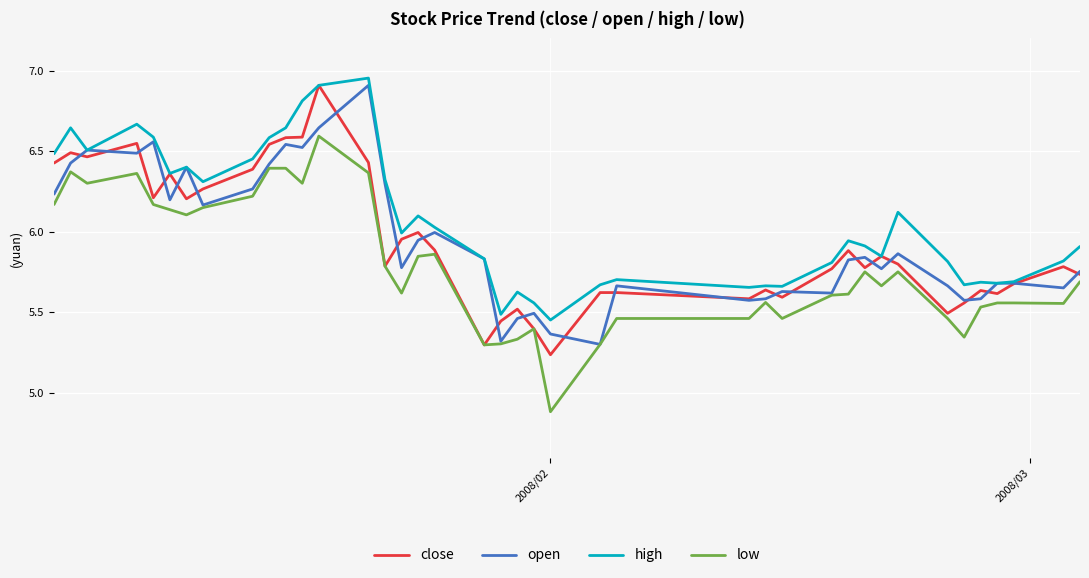

True or false: high and low intersect in this chart.

False